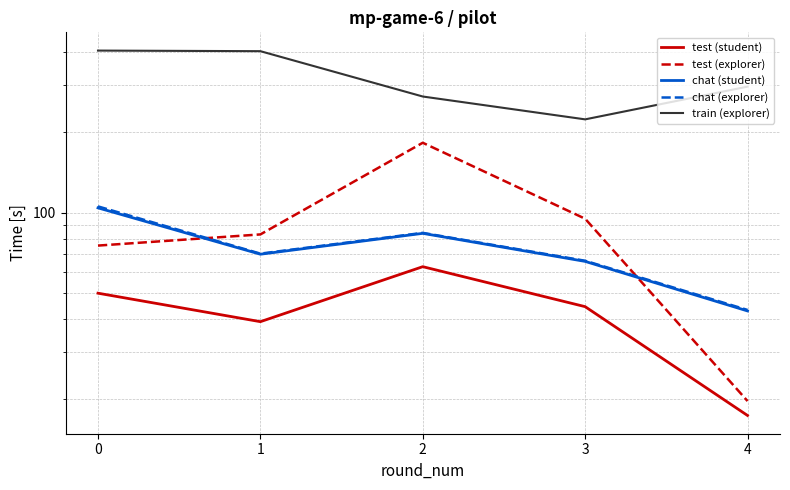

Rank the series by their maximum value, from lowest to highest.

test (student), chat (student), chat (explorer), test (explorer), train (explorer)